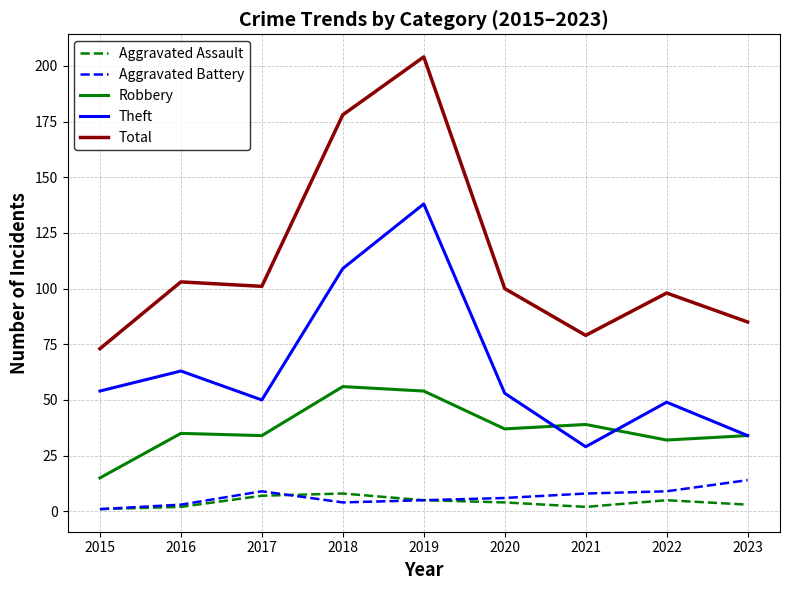

What is the average value of the Aggravated Assault series?

4